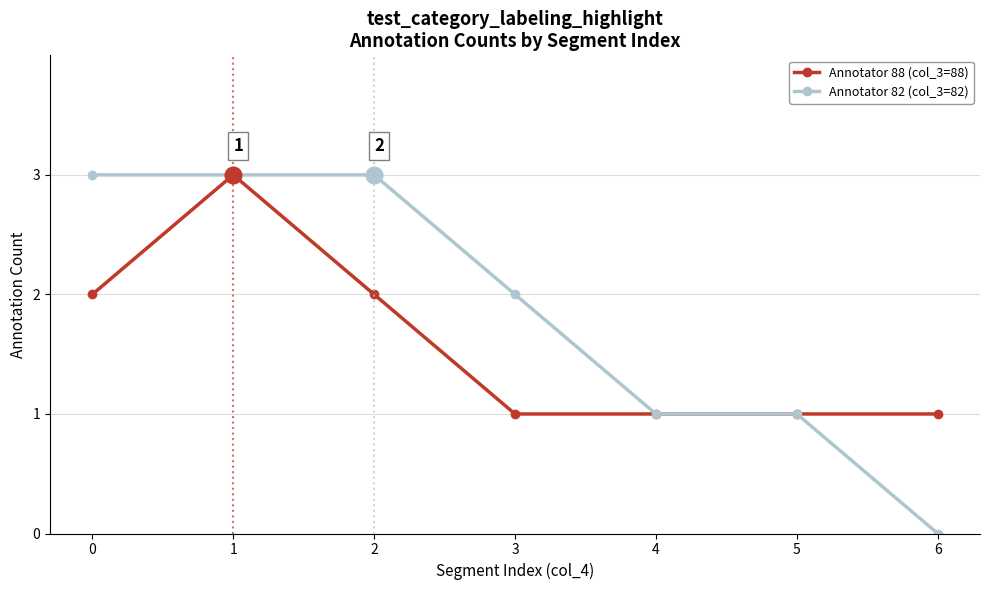

What is the difference between the maximum and minimum values in the Annotator 88 (col_3=88) series?

2